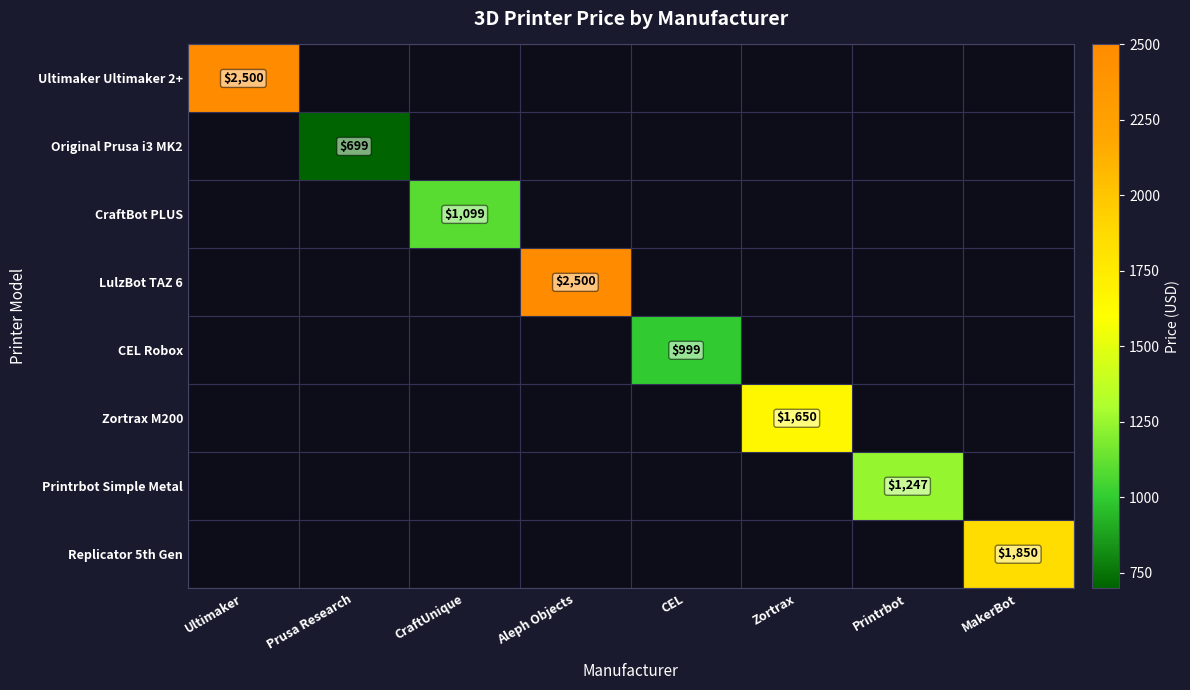

Is it true that Zortrax M200 equals 2227 at Zortrax?

False